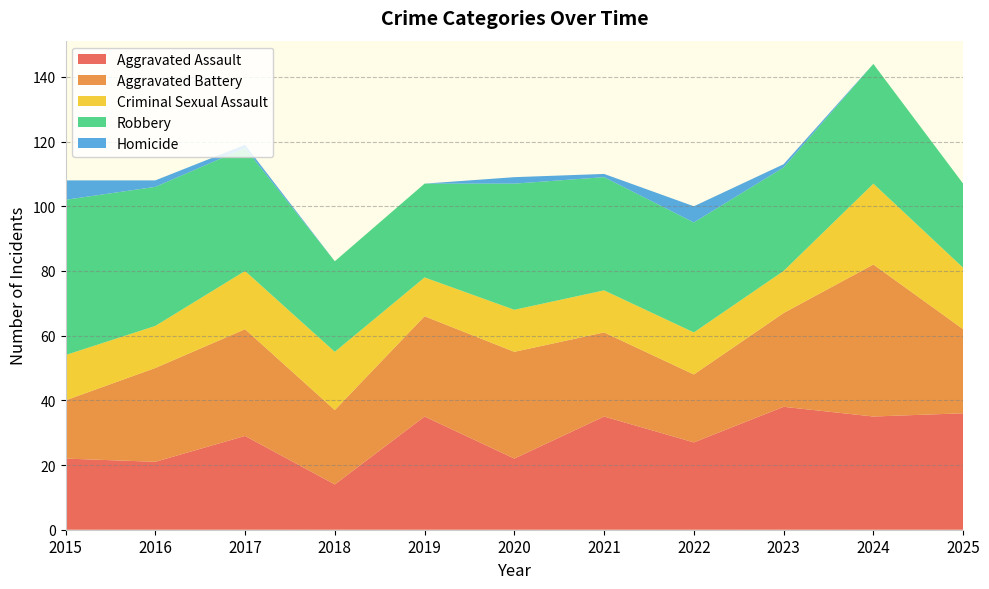

Reading right to left, transcribe all the data shown in this chart.

Aggravated Assault: 2025=36	2024=35	2023=38	2022=27	2021=35	2020=22	2019=35	2018=14	2017=29	2016=21	2015=22
Aggravated Battery: 2025=26	2024=47	2023=29	2022=21	2021=26	2020=33	2019=31	2018=23	2017=33	2016=29	2015=18
Criminal Sexual Assault: 2025=19	2024=25	2023=13	2022=13	2021=13	2020=13	2019=12	2018=18	2017=18	2016=13	2015=14
Robbery: 2025=26	2024=37	2023=32	2022=34	2021=35	2020=39	2019=29	2018=28	2017=38	2016=43	2015=48
Homicide: 2025=0	2024=0	2023=1	2022=5	2021=1	2020=2	2019=0	2018=0	2017=1	2016=2	2015=6